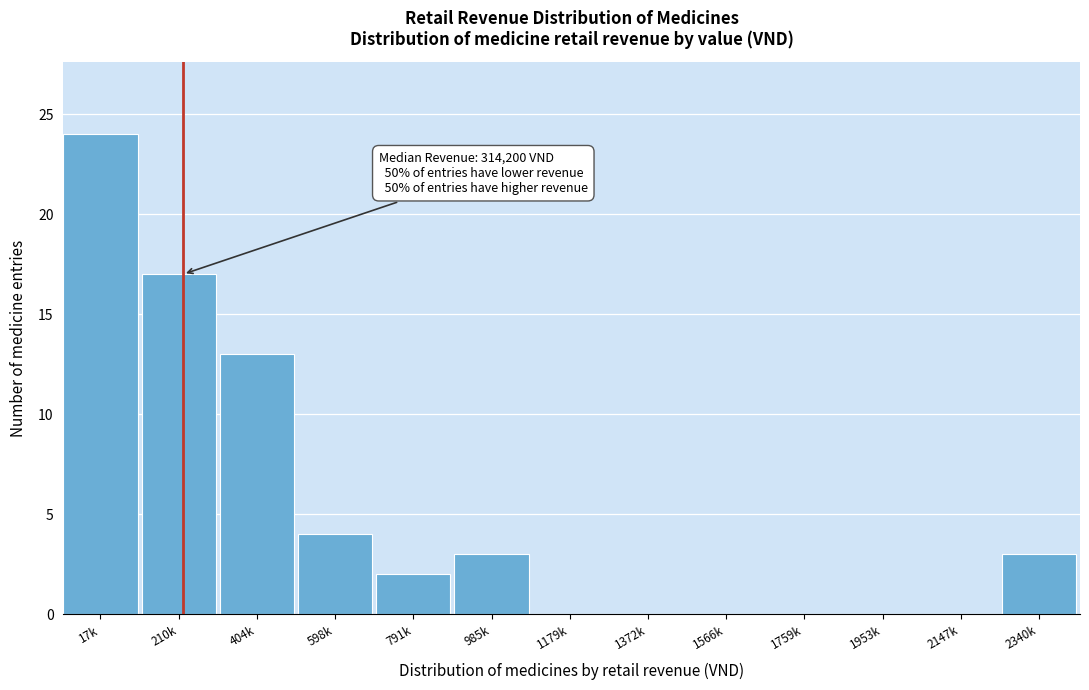

Reading left to right, list all the values displayed in this chart.

17k=24	210k=17	404k=13	598k=4	791k=2	985k=3	1179k=0	1372k=0	1566k=0	1759k=0	1953k=0	2147k=0	2340k=3